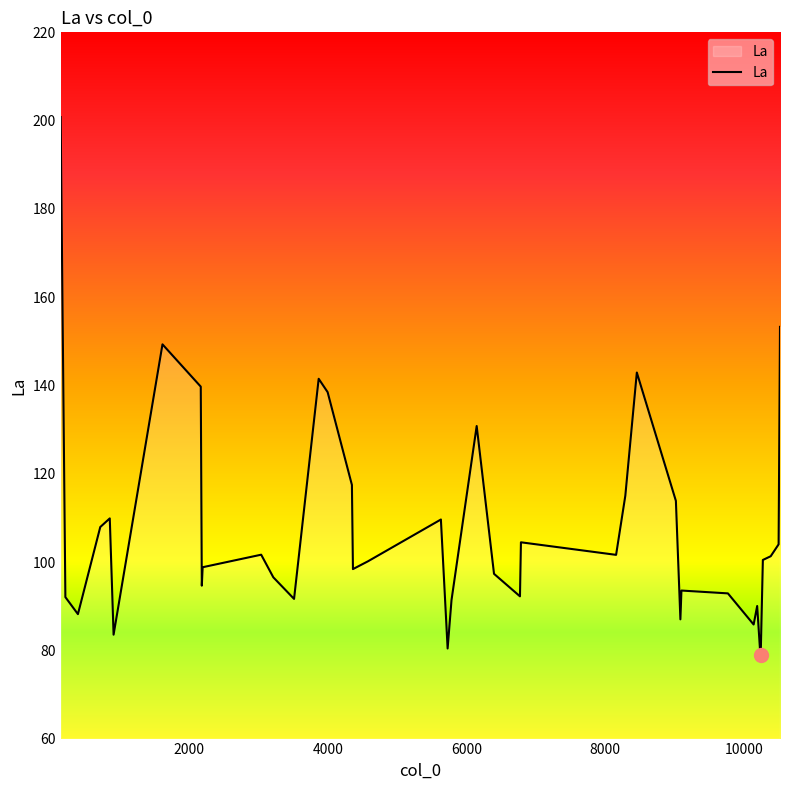

What is the average value?

107.4